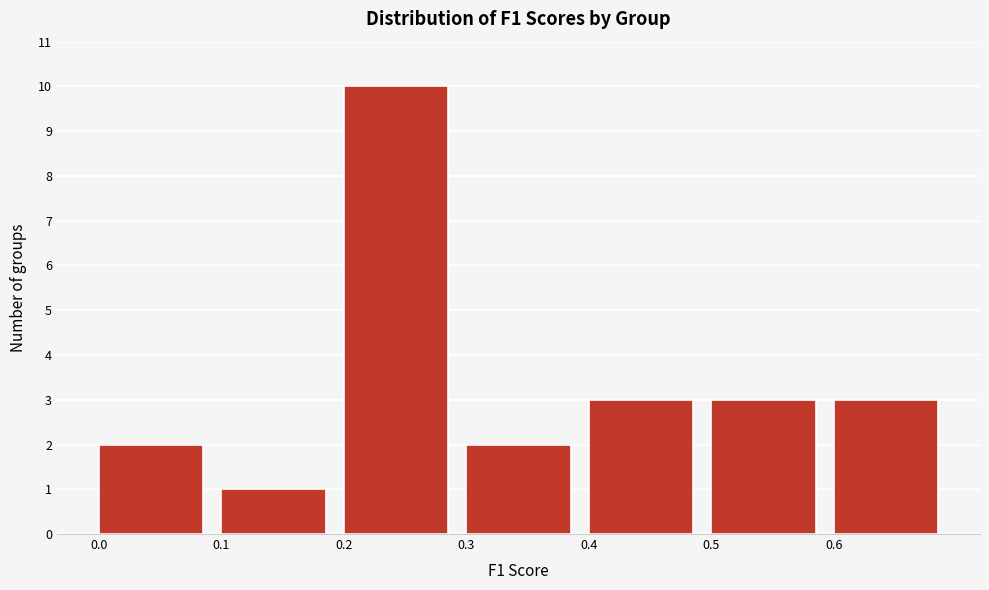

Reading left to right, list every bar in this chart as the range it spans on the x-axis followed by its height. The values are not printed on the chart, so give them approximately, as read against the axis.

0.0 to 0.1: 2
0.1 to 0.2: 1
0.2 to 0.3: 10
0.3 to 0.4: 2
0.4 to 0.5: 3
0.5 to 0.6: 3
0.6 to 0.7: 3